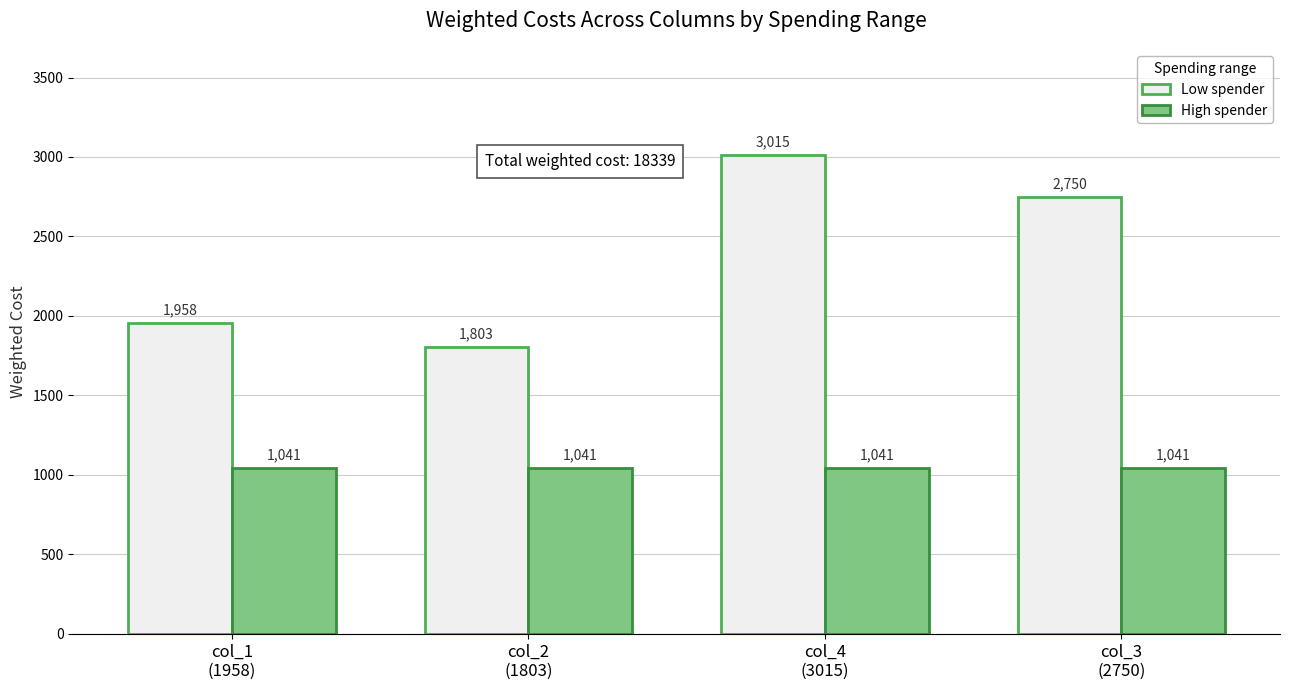

Reading left to right, list all the values displayed in this chart.

Low spender: col_1
(1958)=1958	col_2
(1803)=1803	col_4
(3015)=3015	col_3
(2750)=2750
High spender: col_1
(1958)=1041	col_2
(1803)=1041	col_4
(3015)=1041	col_3
(2750)=1041